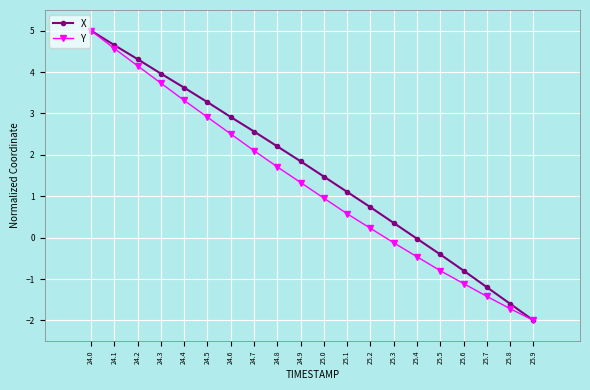

List the labels in order of Y value, smallest first.

25.9, 25.8, 25.7, 25.6, 25.5, 25.4, 25.3, 25.2, 25.1, 25.0, 24.9, 24.8, 24.7, 24.6, 24.5, 24.4, 24.3, 24.2, 24.1, 24.0